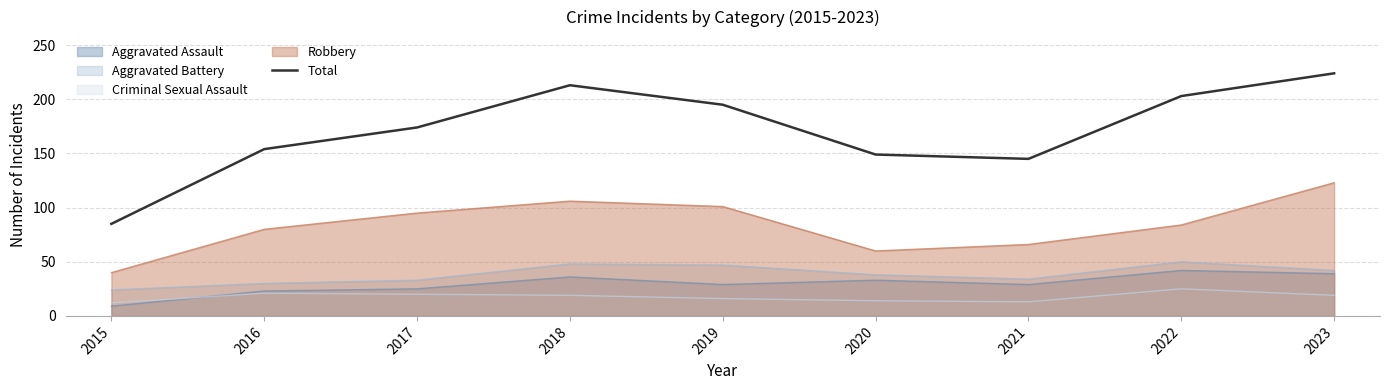

At which label is the value closest to 154?

2016